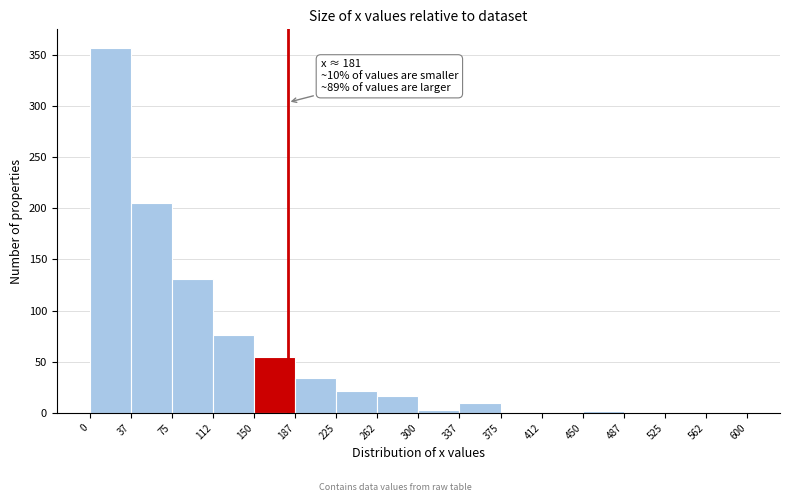

Which range on the x-axis has the tallest bar?

0 to 37